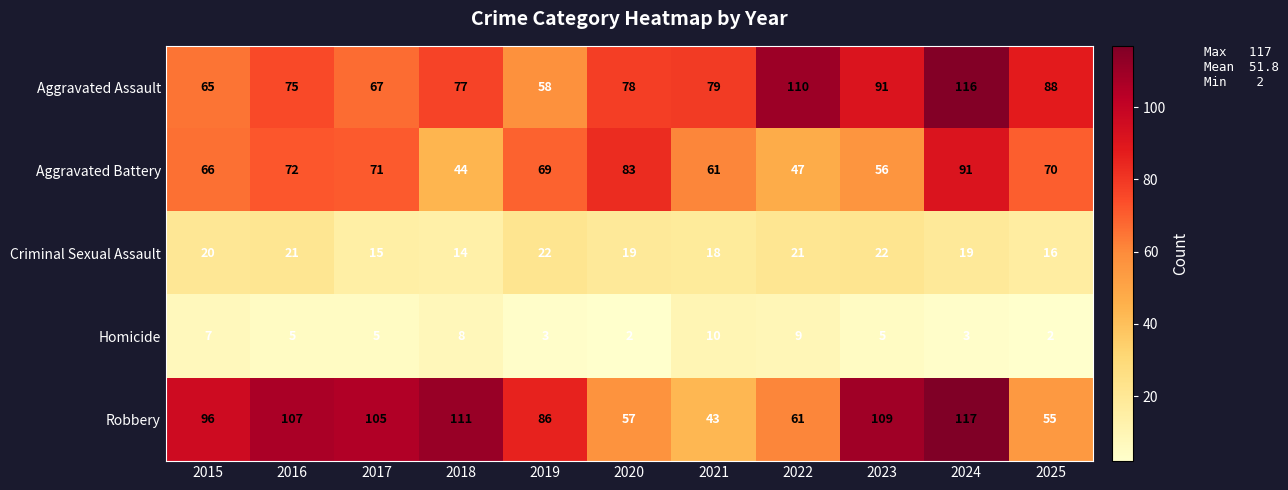

What is the average value of the Criminal Sexual Assault series?

19